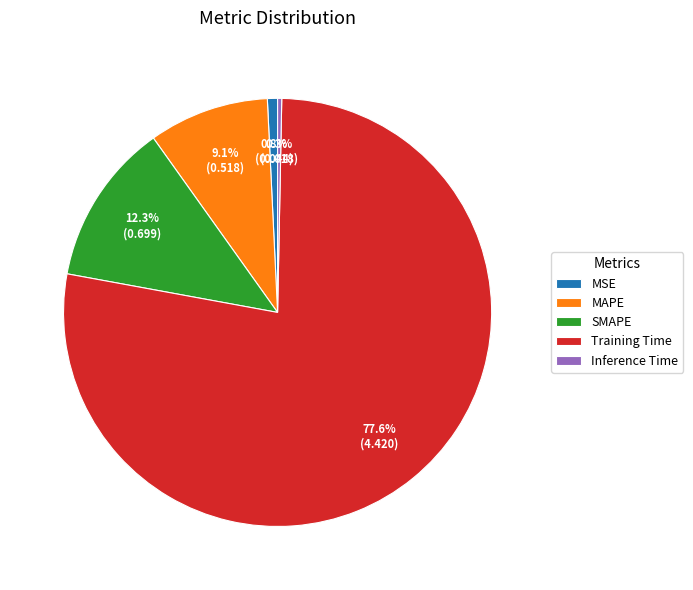

What is the largest slice in the pie chart?

Training Time